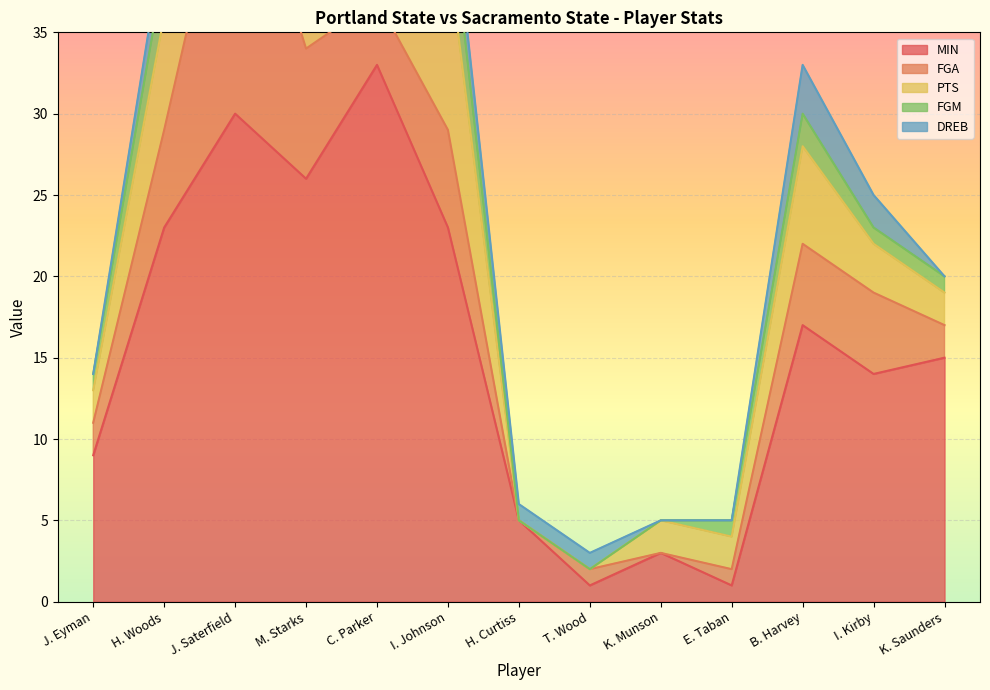

True or false: PTS has more than 0 interior local peaks.

True